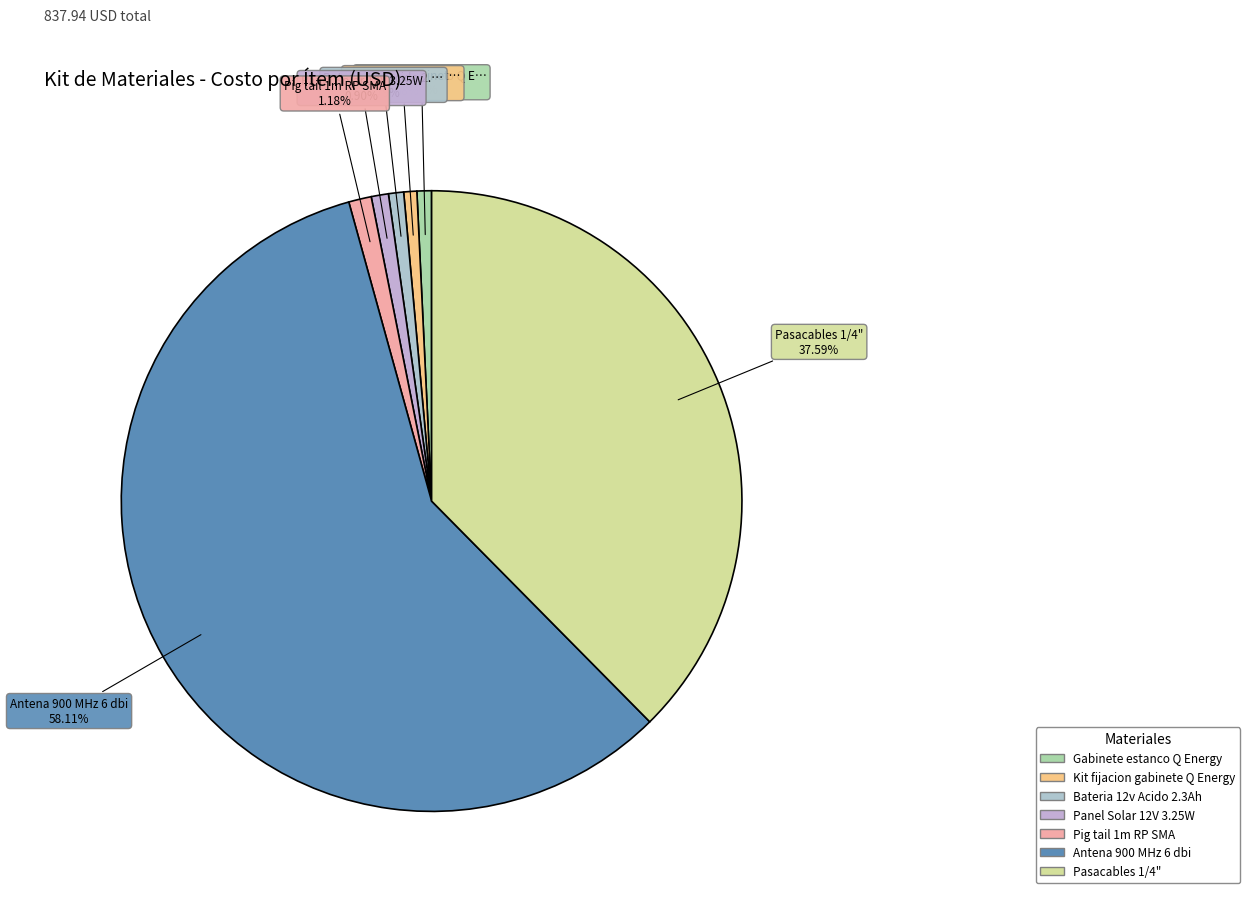

How many segments does this pie chart have?

7